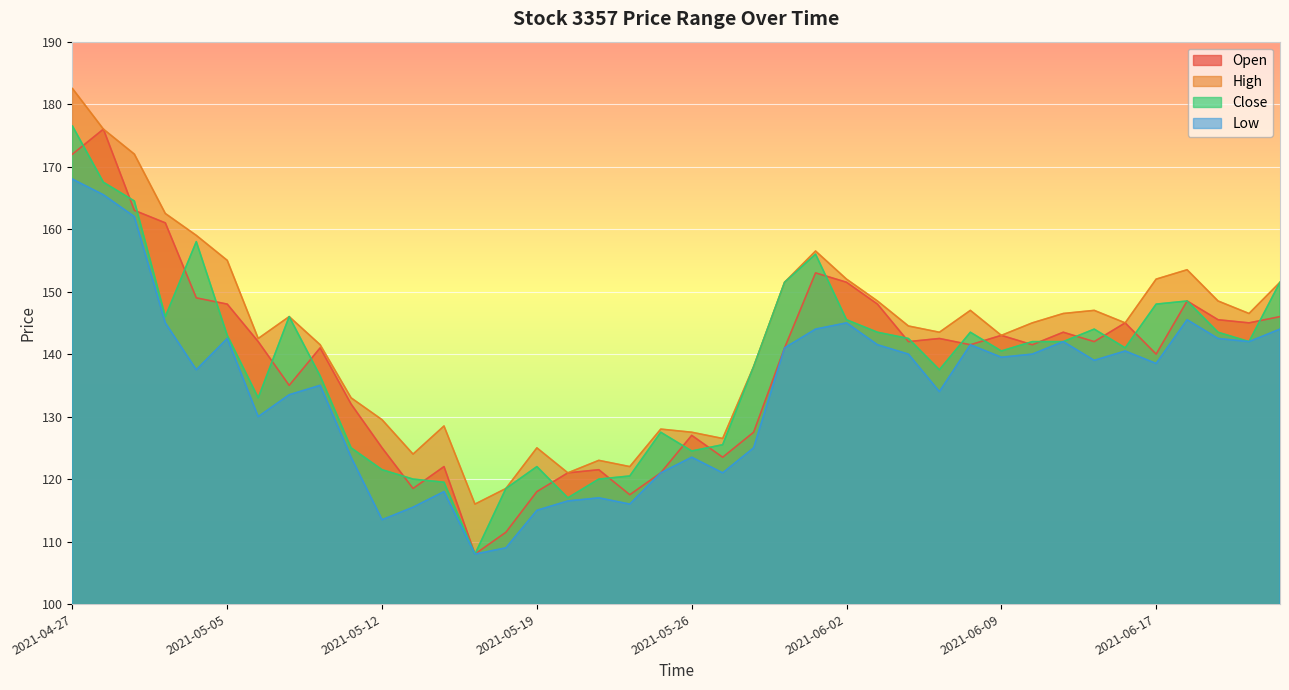

What is the sum of all Close values?

5541.5